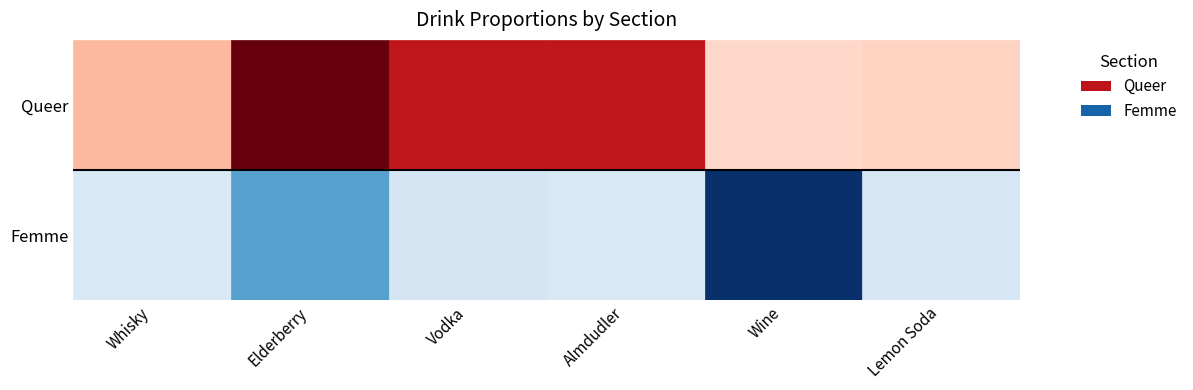

Count the number of data series in this chart.

2